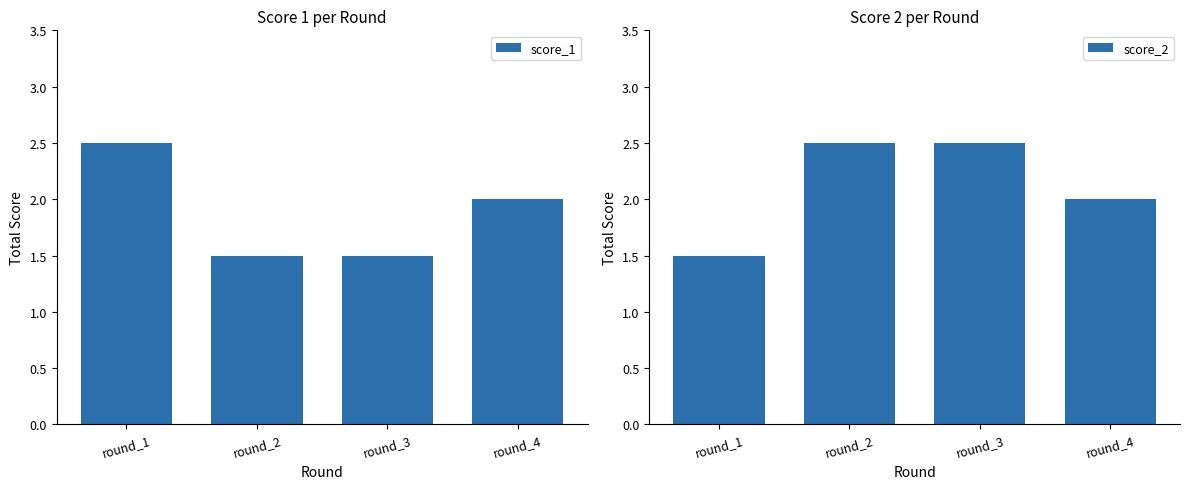

Read the score_2 value at round_3.

2.5